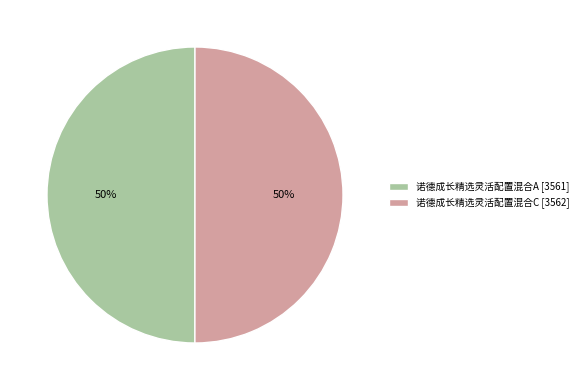

What percentage is the 诺德成长精选灵活配置混合C [3562] slice, to the nearest percent?

50%